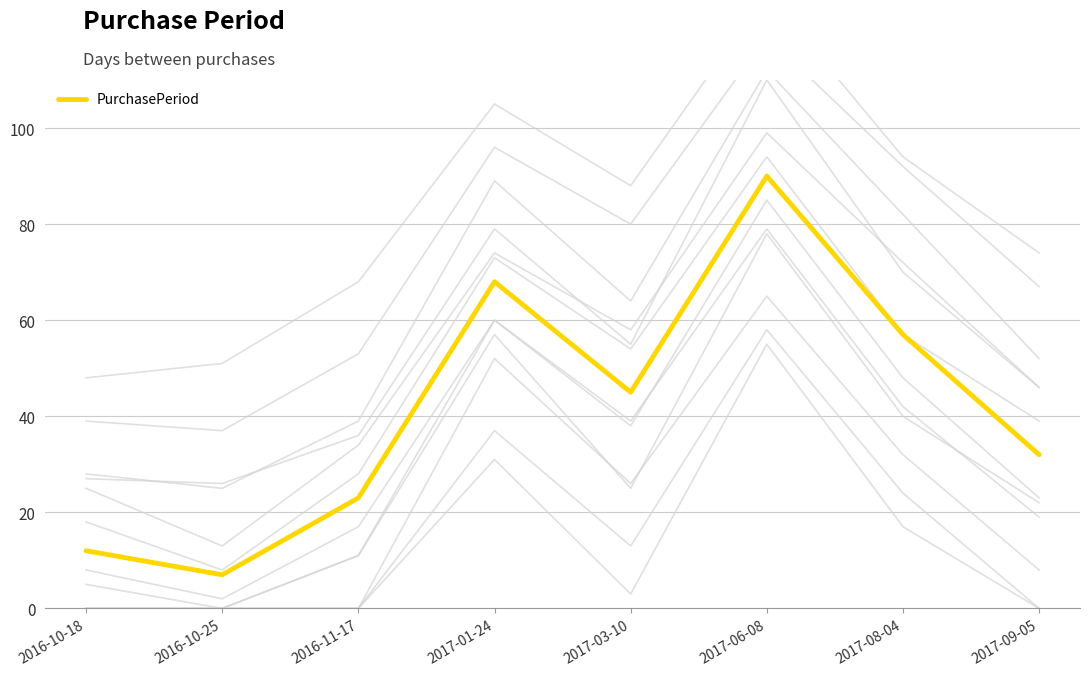

Reading right to left, transcribe all the data shown in this chart.

32	57	90	45	68	23	7	12